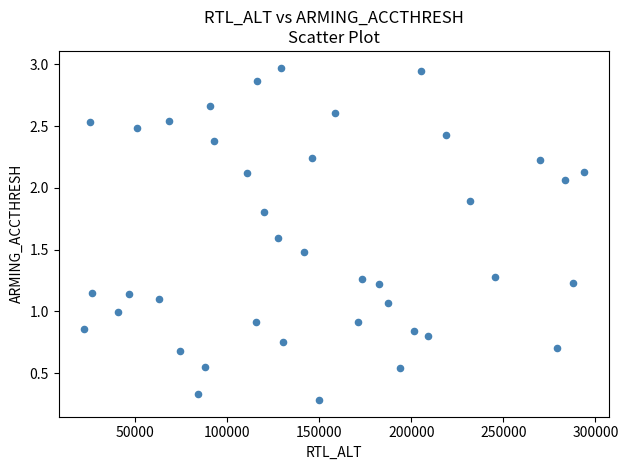

What is the range of X values (max minus min)?

271850.0